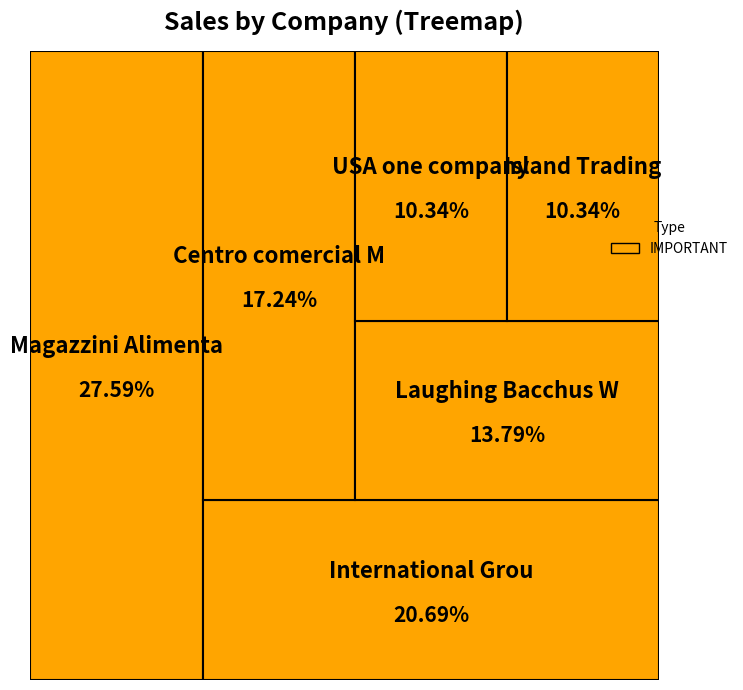

To the nearest percent, what percentage of the pie is Magazzini Alimentari Riuniti?

28%